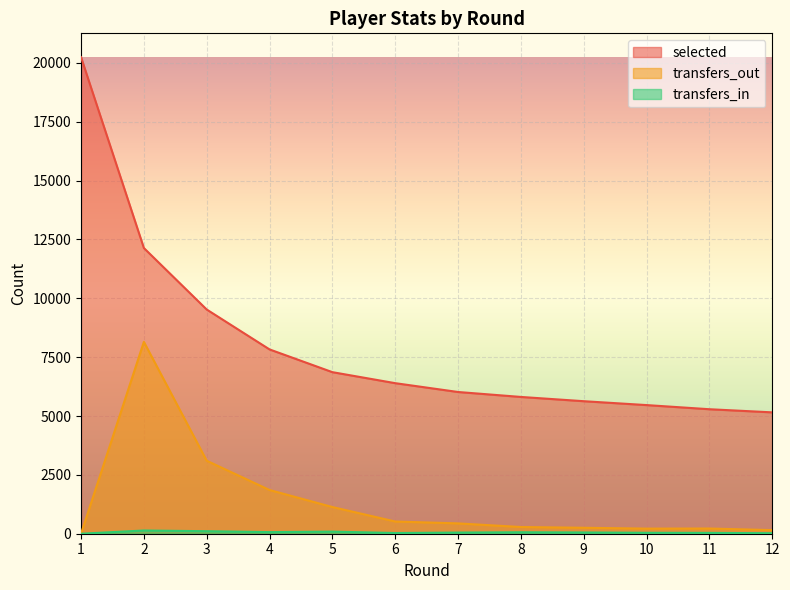

Where is transfers_in nearest to the value 68?

4